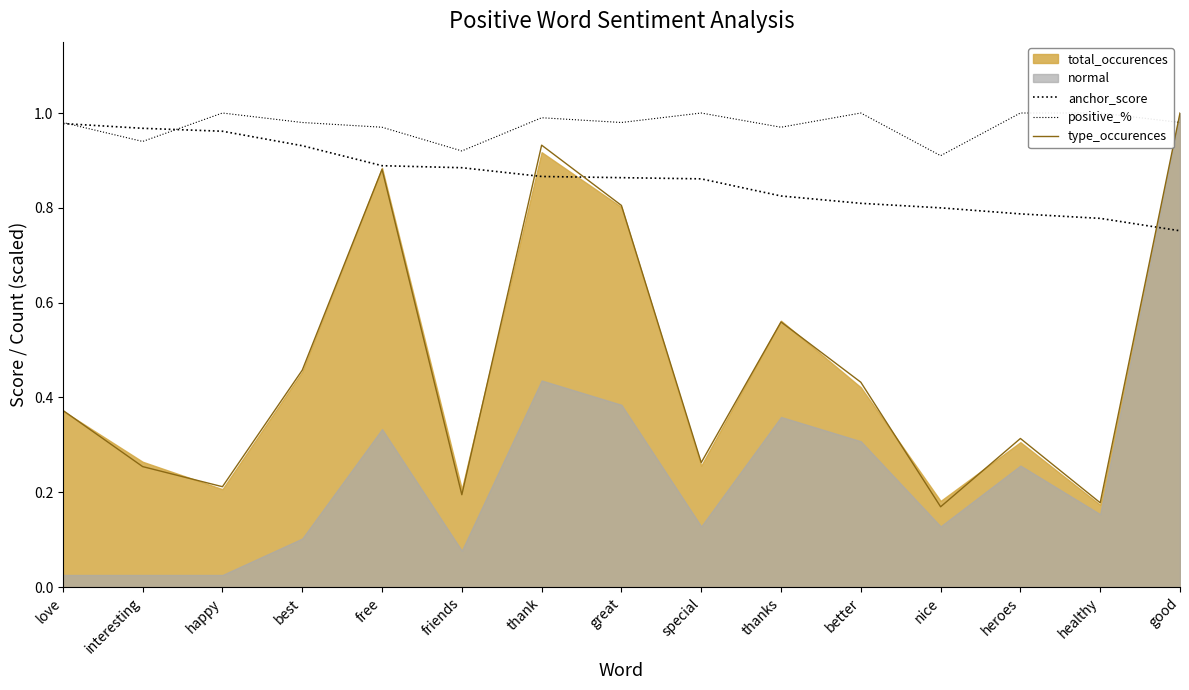

At which category does the chart reach its peak across all series?

happy